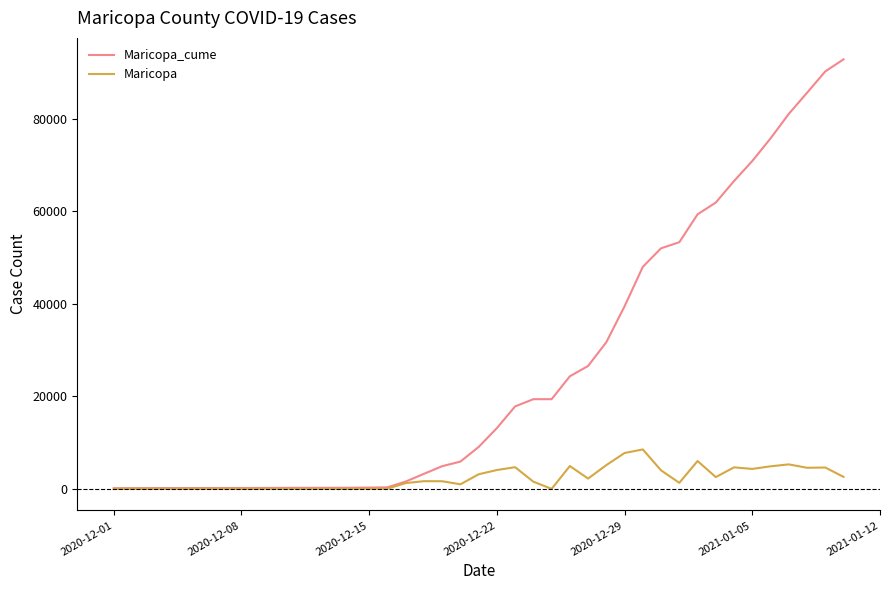

What is the maximum value for Maricopa_cume?

92860